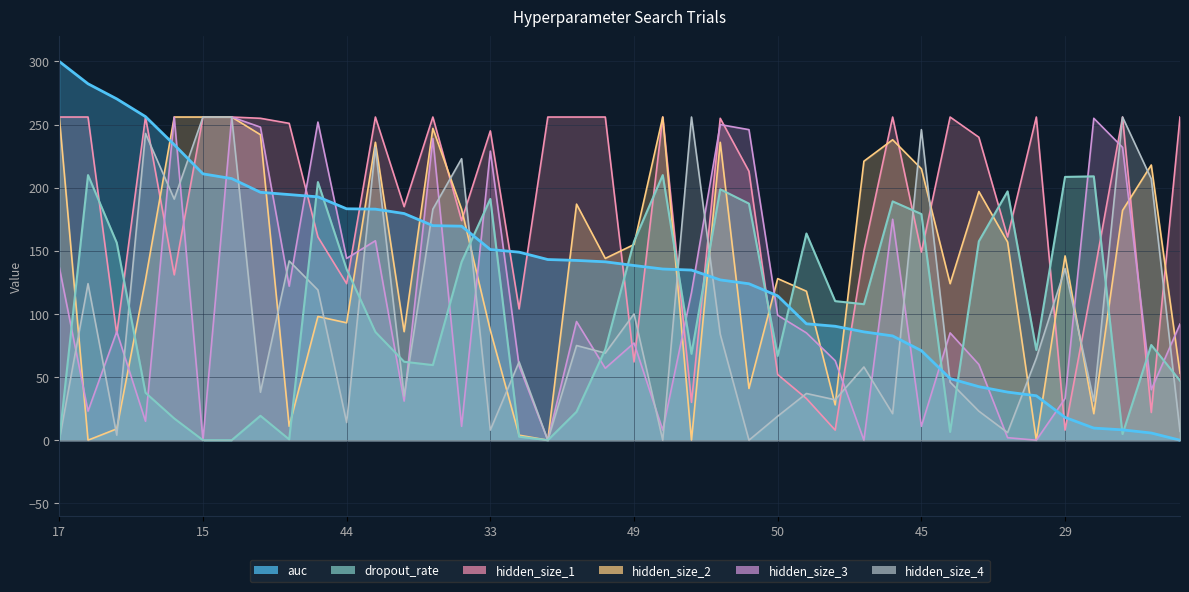

What is the value of the auc point at the 20th from the left?

141.3